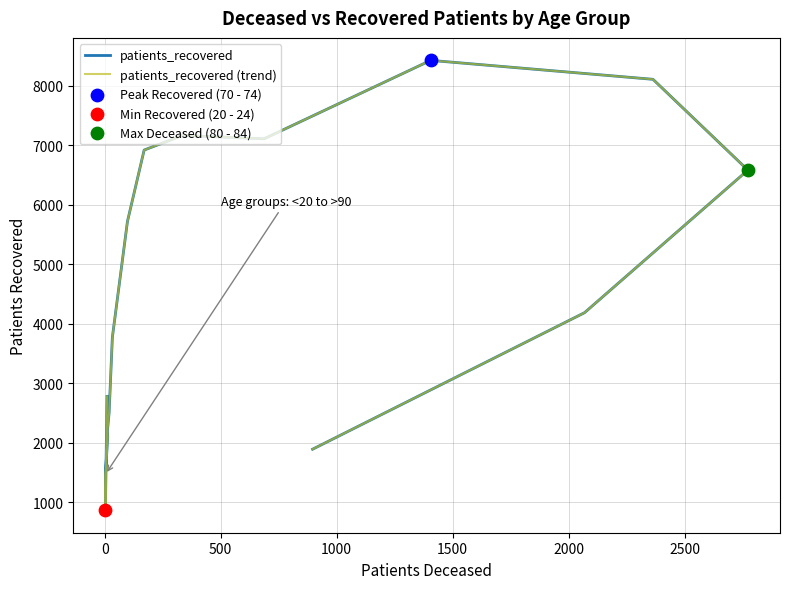

At how many categories does at least one series exceed 2132?

12